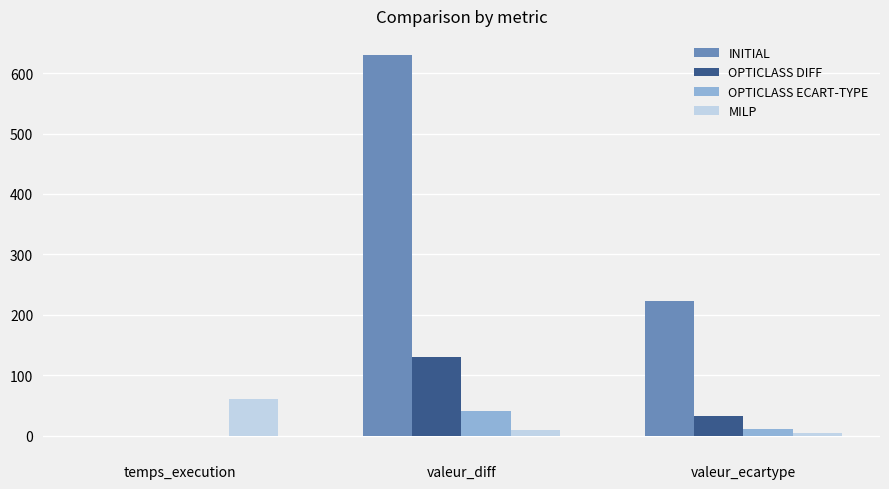

What are all the series names shown in the legend?

INITIAL, OPTICLASS DIFF, OPTICLASS ECART-TYPE, MILP